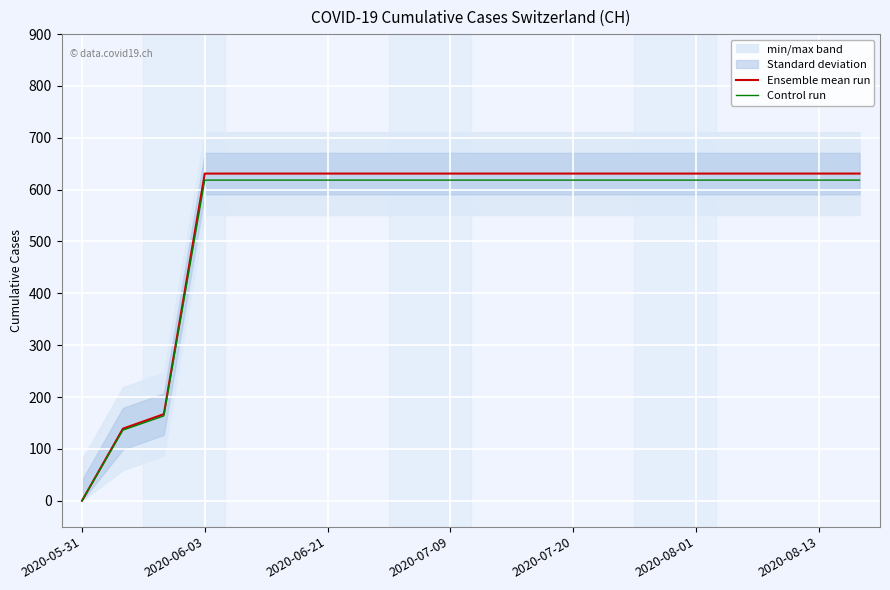

Which series has the largest total across all categories?

Ensemble mean run